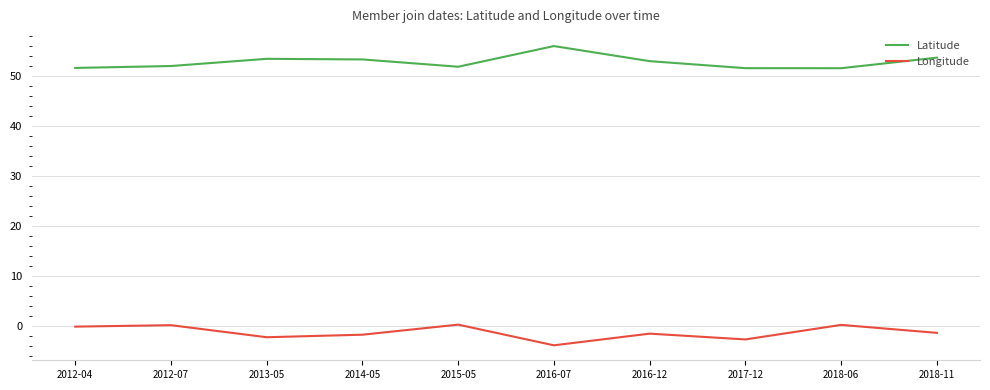

Rank the series at 2018-06 from lowest to highest value.

Longitude, Latitude